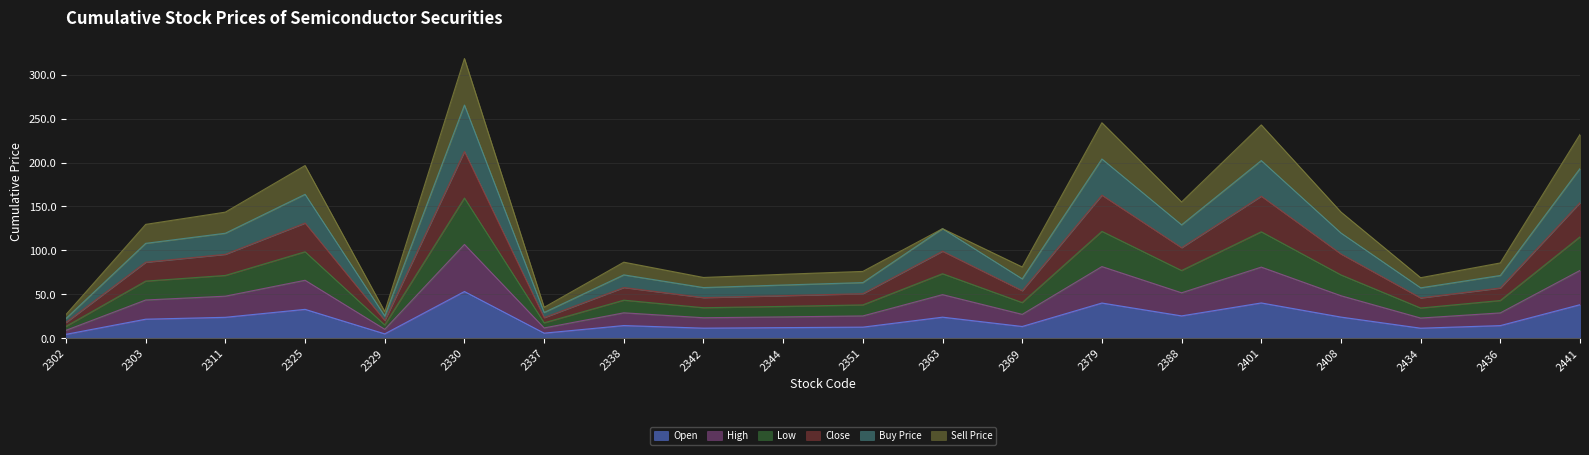

At which category is the sum across all series the highest?

2330